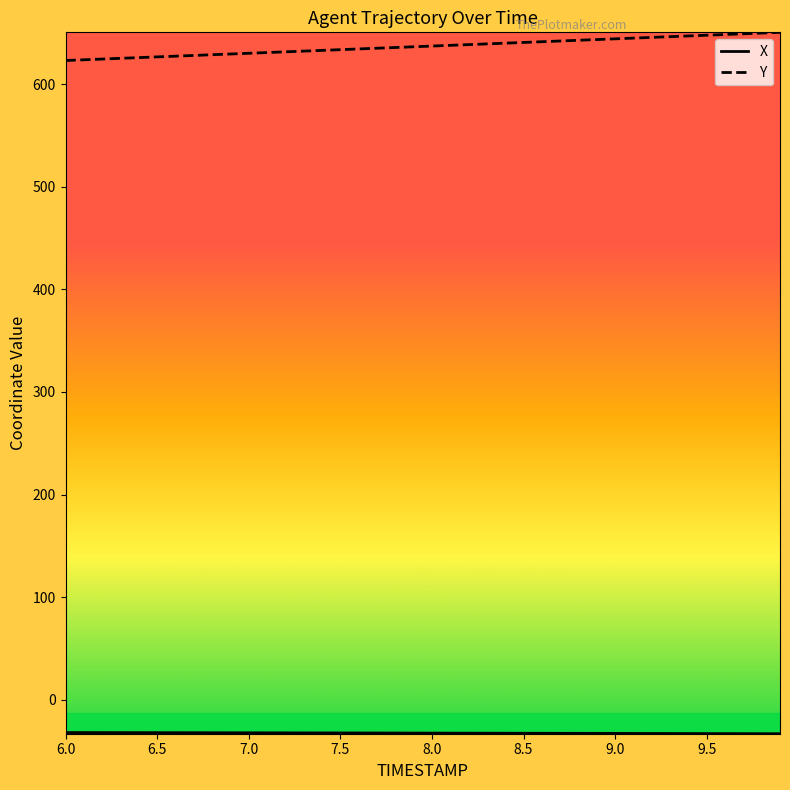

What is the lowest value of the Y series?

623.1